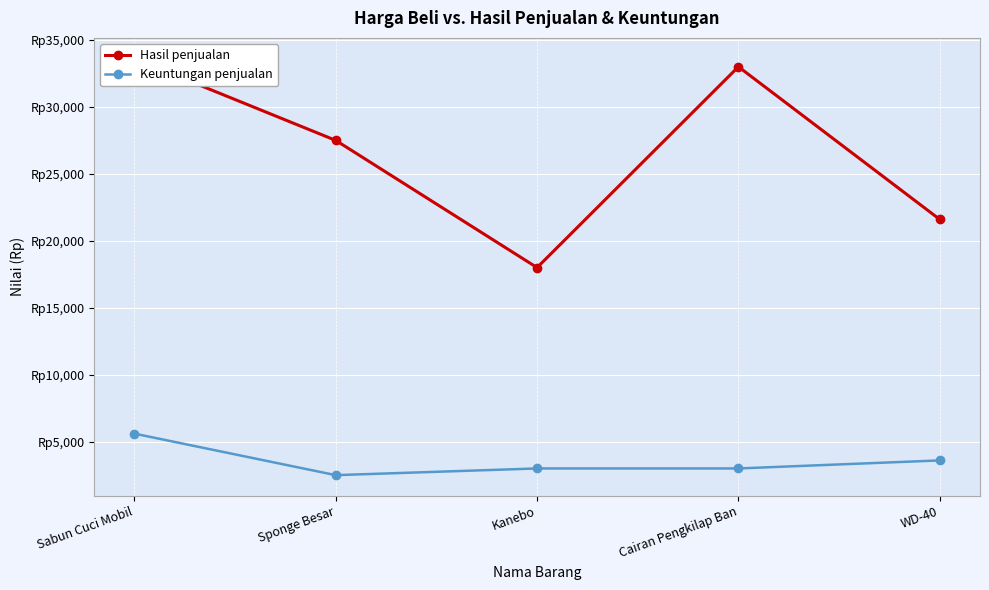

What is the label of the 4th point from the right?

Sponge Besar